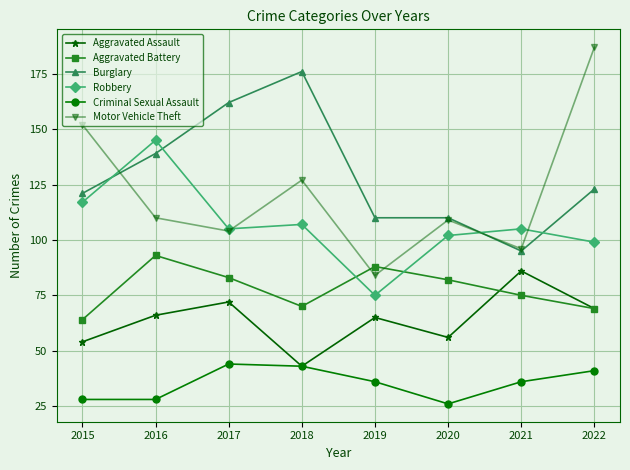

At which label does Aggravated Battery first exceed 82?

2016